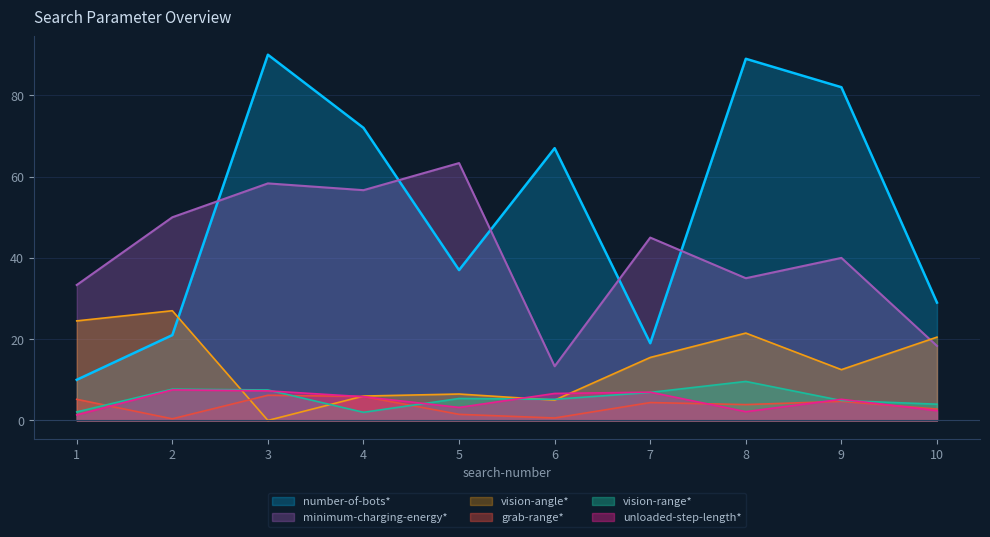

Where do vision-angle* and number-of-bots* first cross each other?

2 and 3